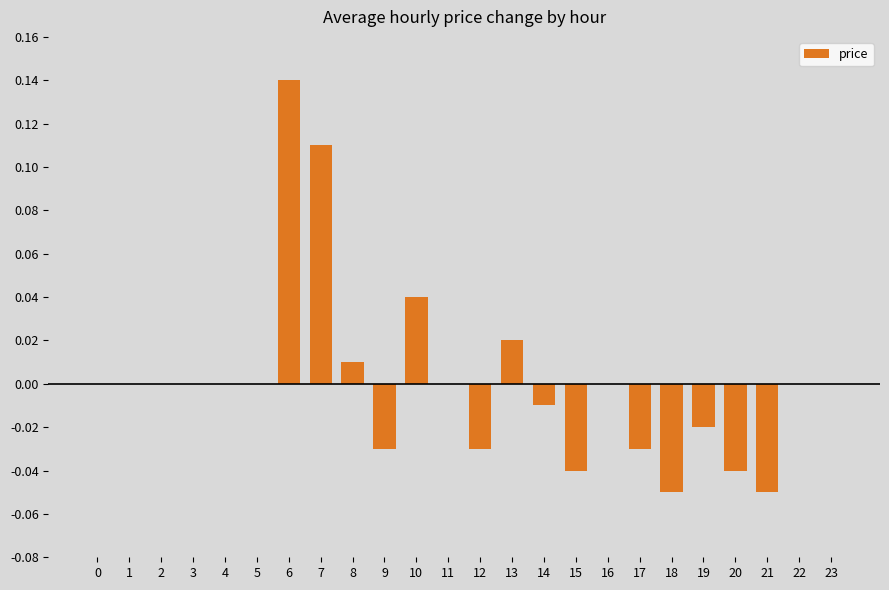

Which category has the highest value across all series?

6